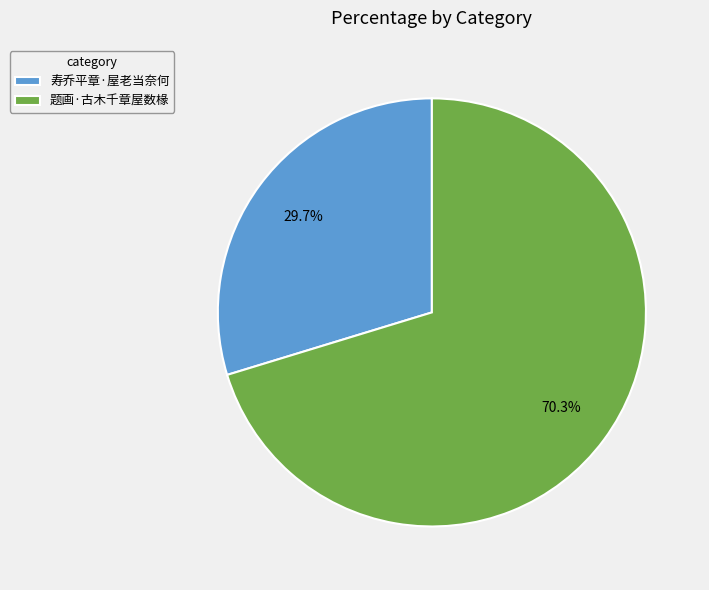

Is there any slice that represents more than half of the pie?

Yes